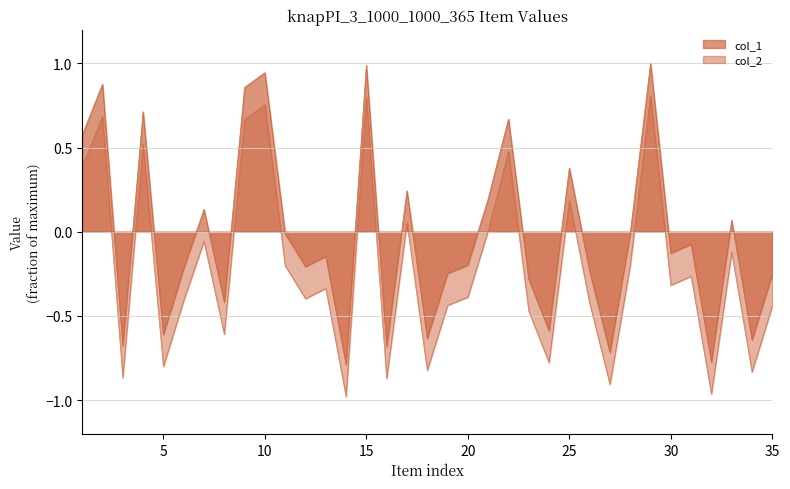

What is the maximum value shown in the chart?

1.0